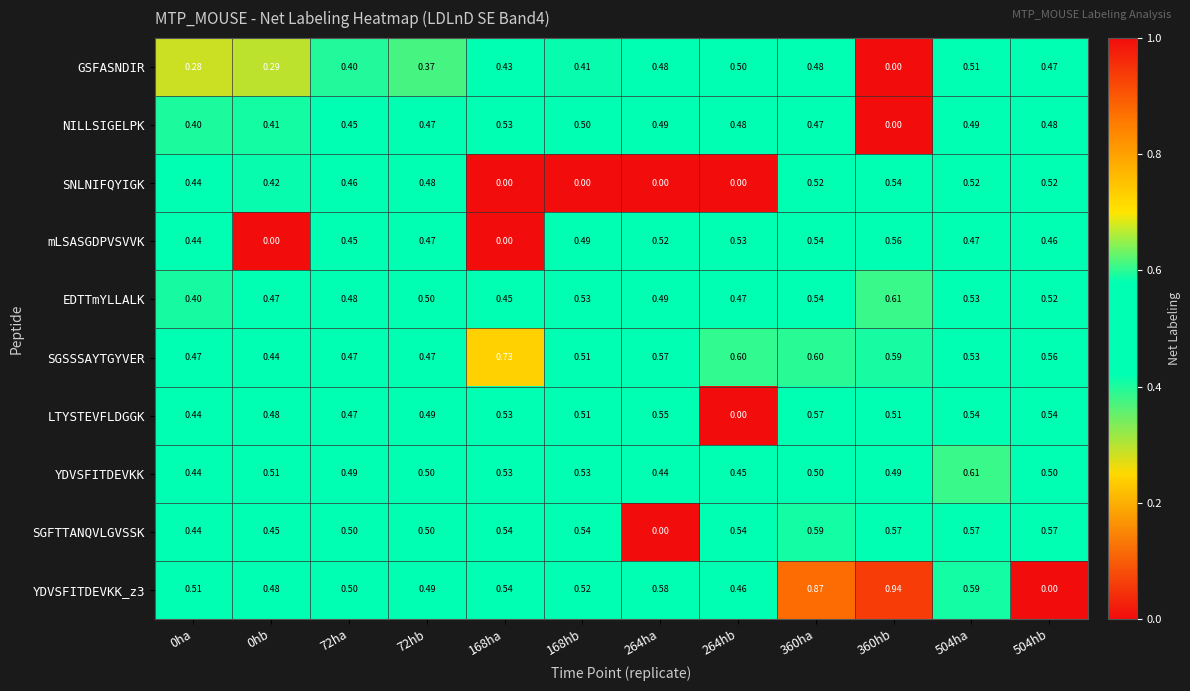

At which category is the sum across all series the highest?

360ha